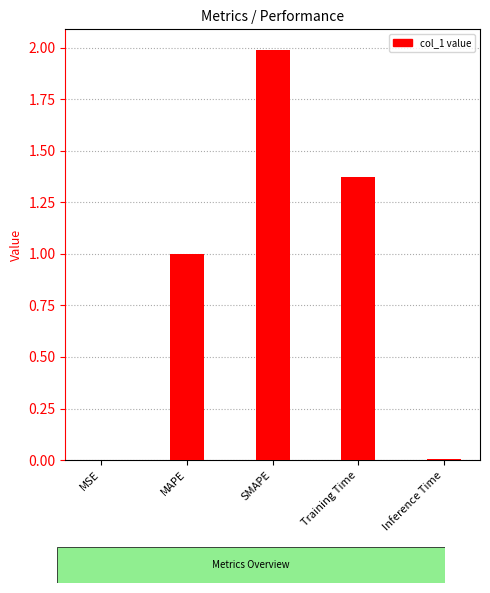

What is the maximum value shown in the chart?

2.0